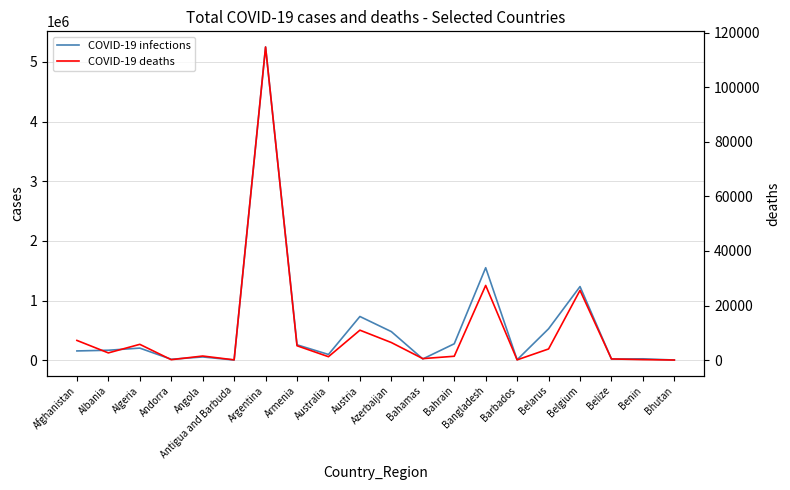

What is the sum of the COVID-19 infections values at Belize and Benin?

42558